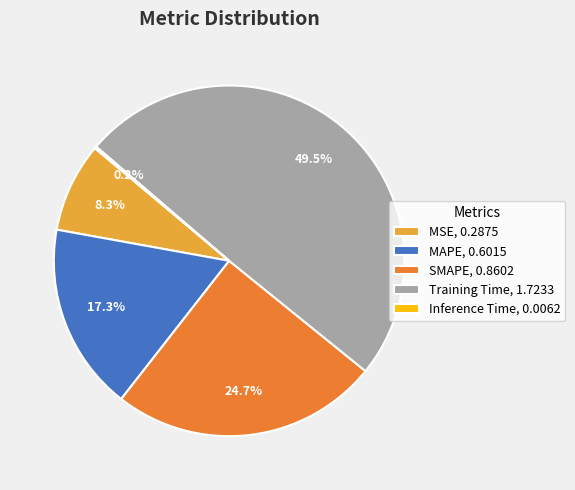

To the nearest percent, what is the difference between the largest and smallest slice percentages?

49%